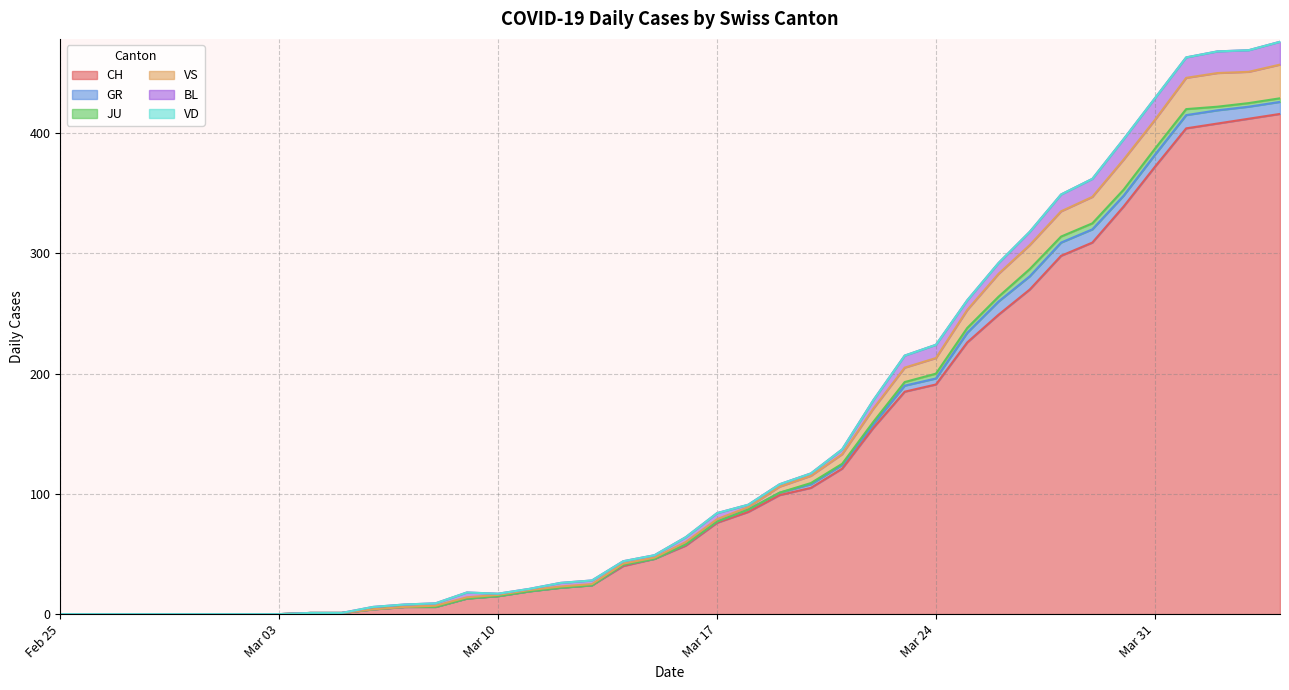

Is it true that CH equals 8 at 2020-03-09?

False